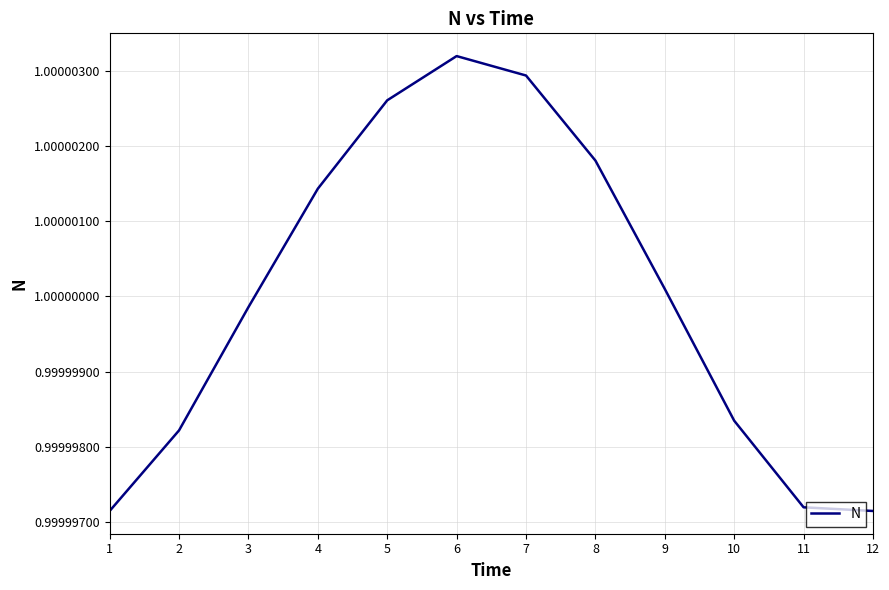

Which category has the highest value across all series?

6